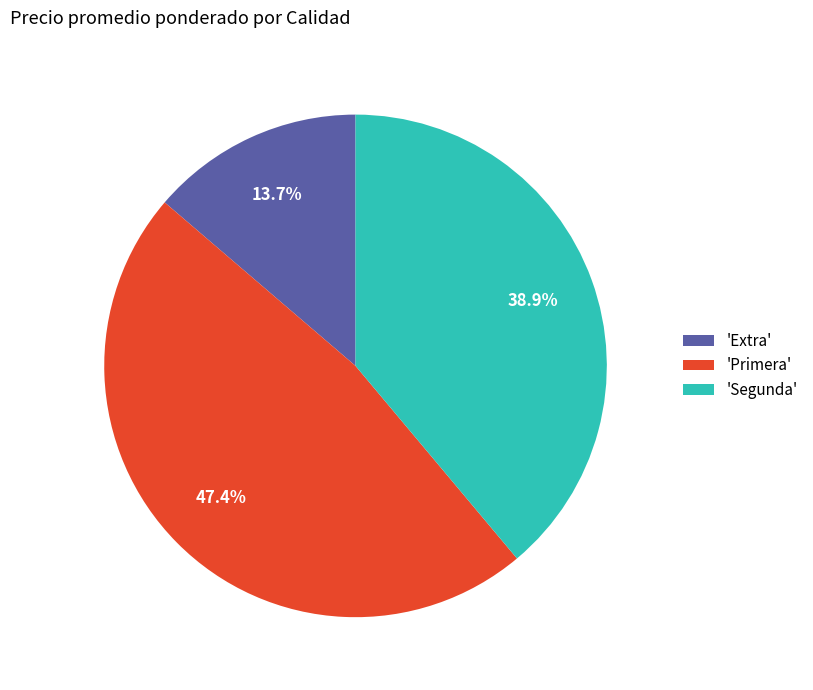

What is the ratio of the value at 'Segunda' to the value at 'Extra'?

2.8